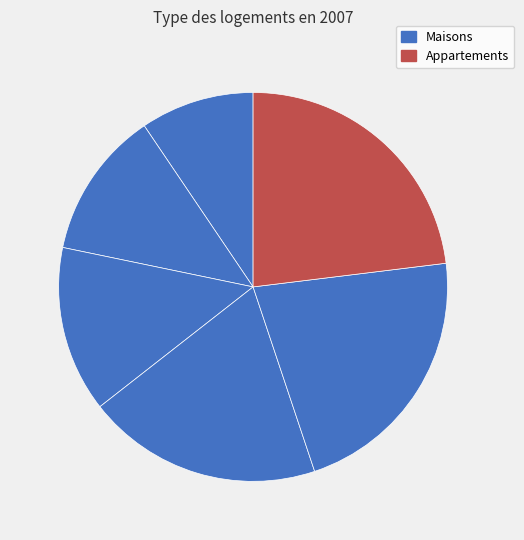

How many slices are in this pie chart?

6